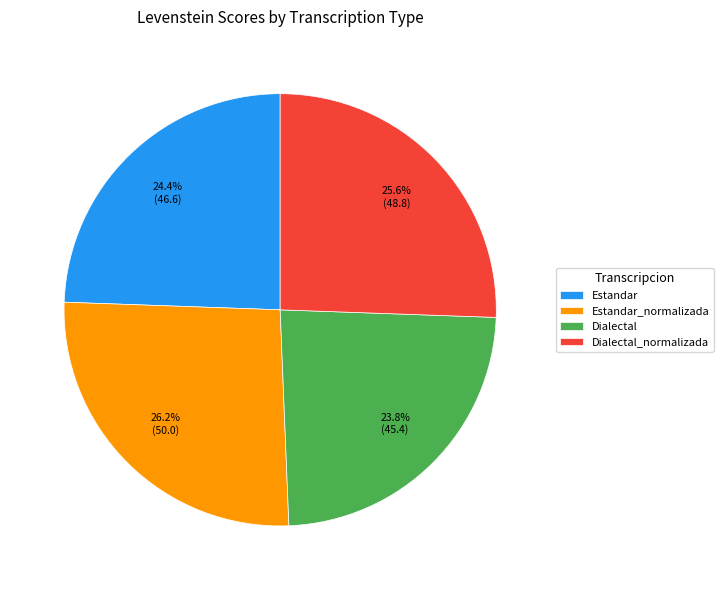

What percentage do Estandar_normalizada and Estandar together represent?

50.6%